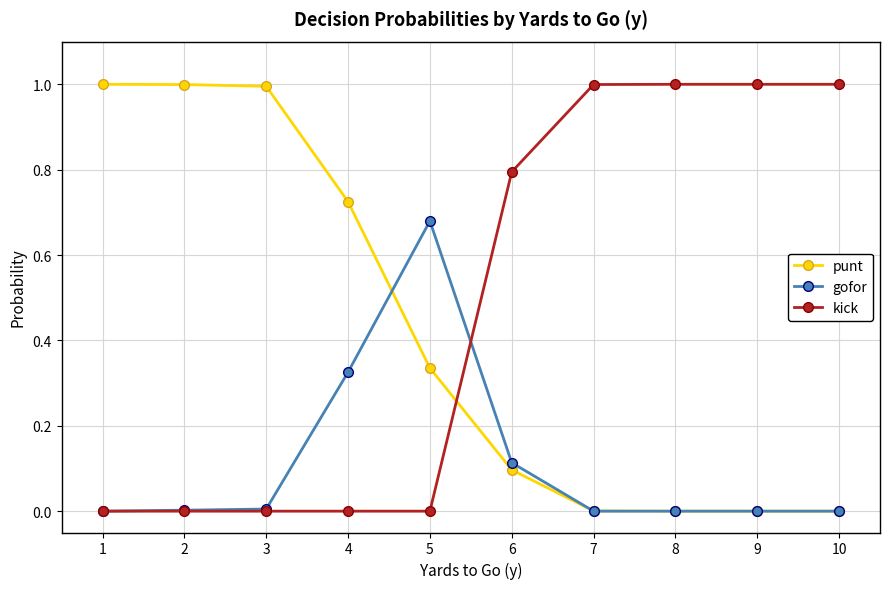

Count the number of data series in this chart.

3